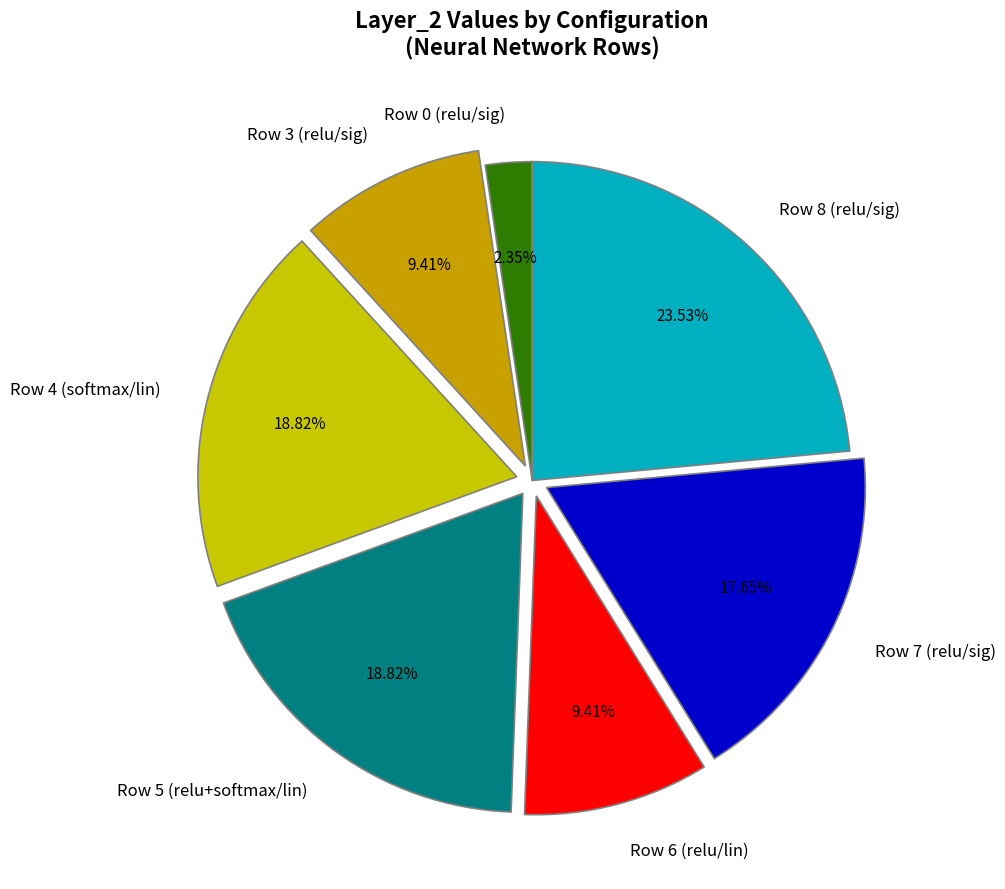

Is there a majority slice in this chart?

No